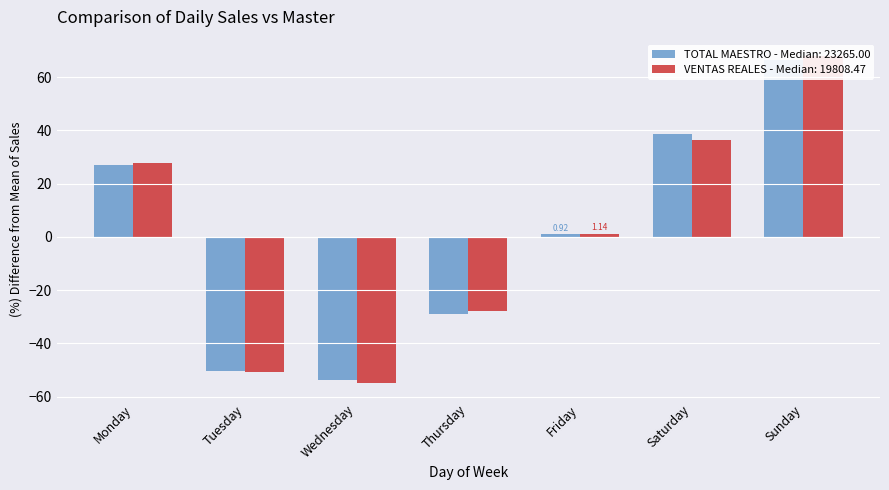

What is the total value across all series at Tuesday?

-100.8